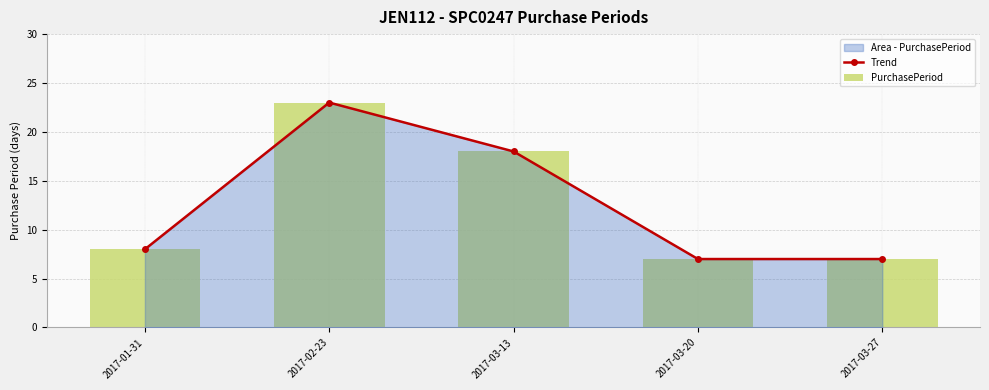

What position from the right is 2017-03-27?

1